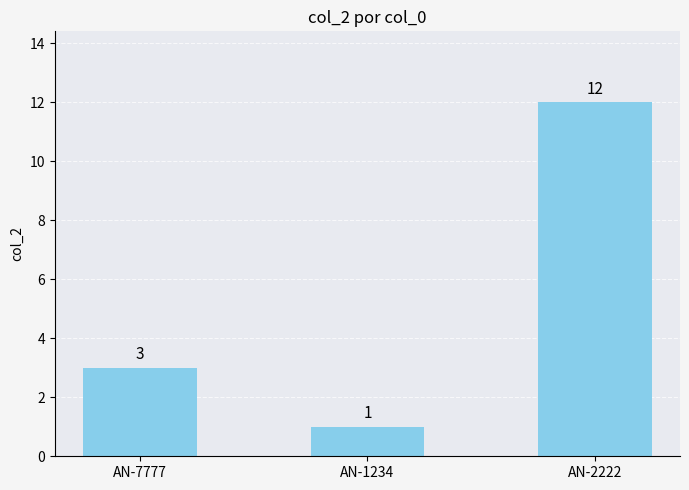

How many data points are less than 3?

1